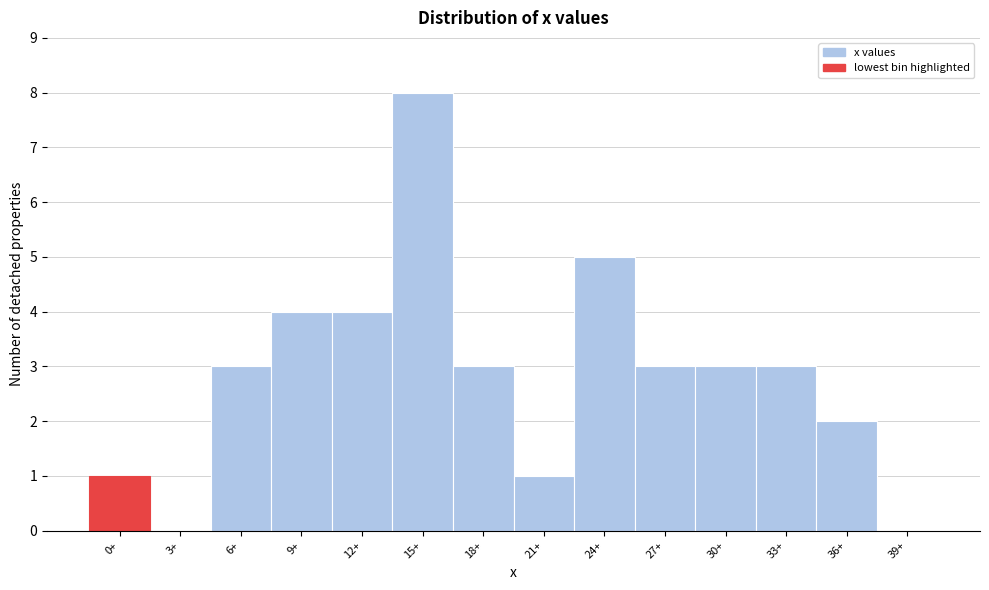

Reading right to left, extract all data points from this chart.

39+=0	36+=2	33+=3	30+=3	27+=3	24+=5	21+=1	18+=3	15+=8	12+=4	9+=4	6+=3	3+=0	0+=1